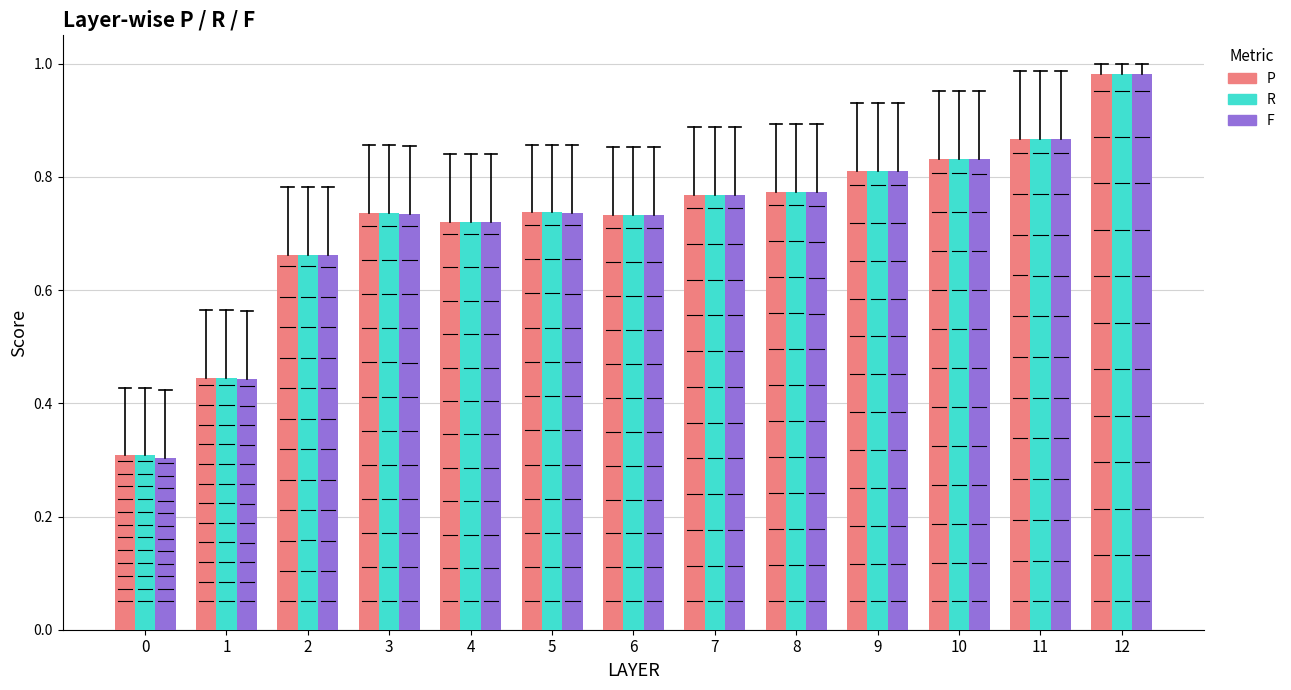

What is the total value across all series at 11?

2.6